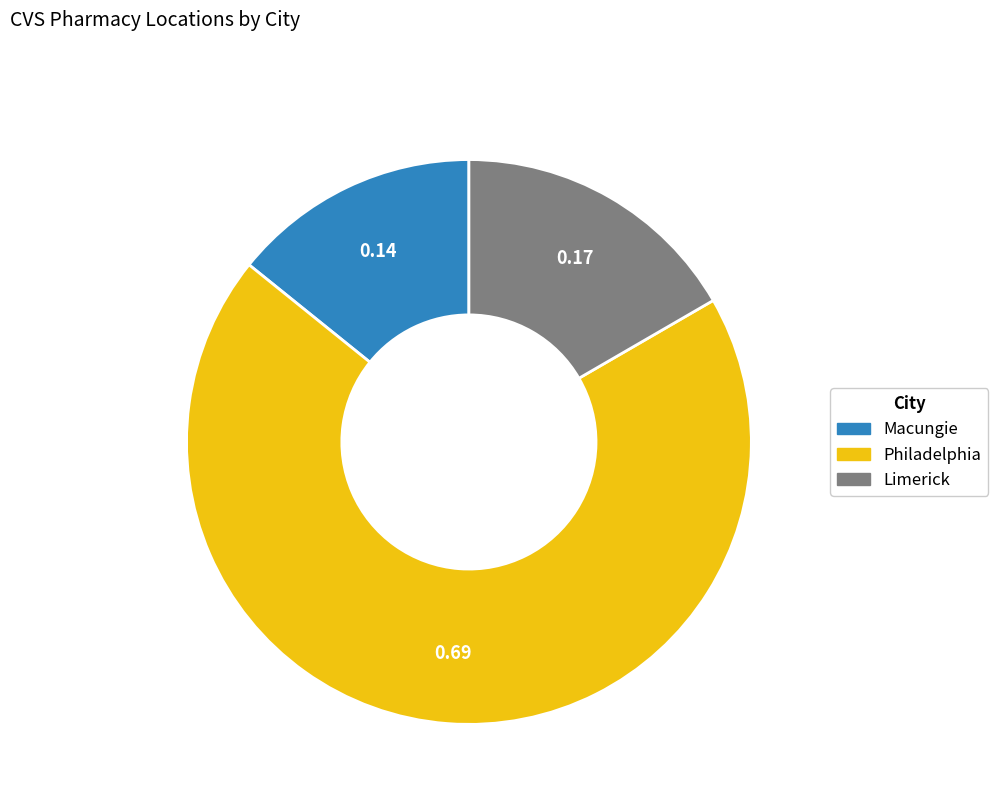

Which category accounts for the majority?

Philadelphia